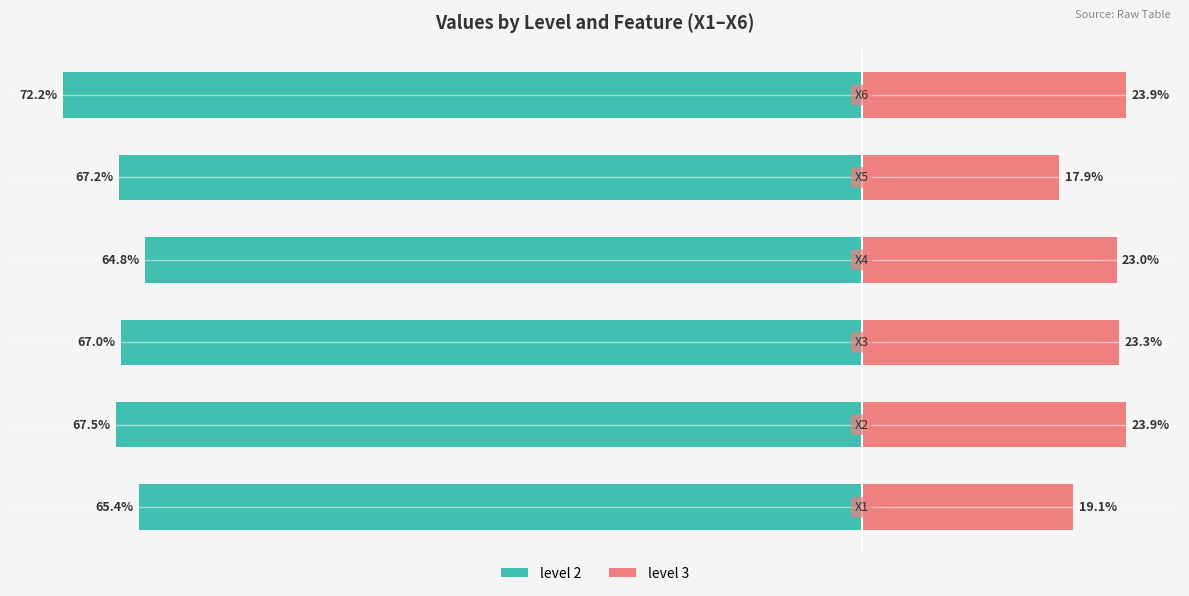

What are all the series names shown in the legend?

level 2, level 3